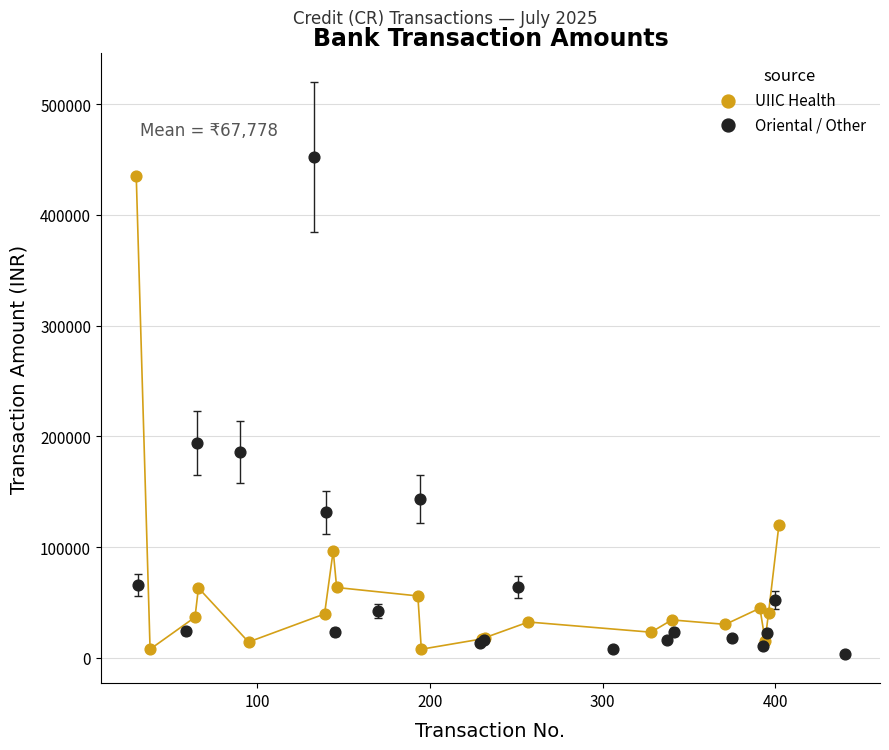

Which series reaches the maximum Y coordinate?

Oriental / Other